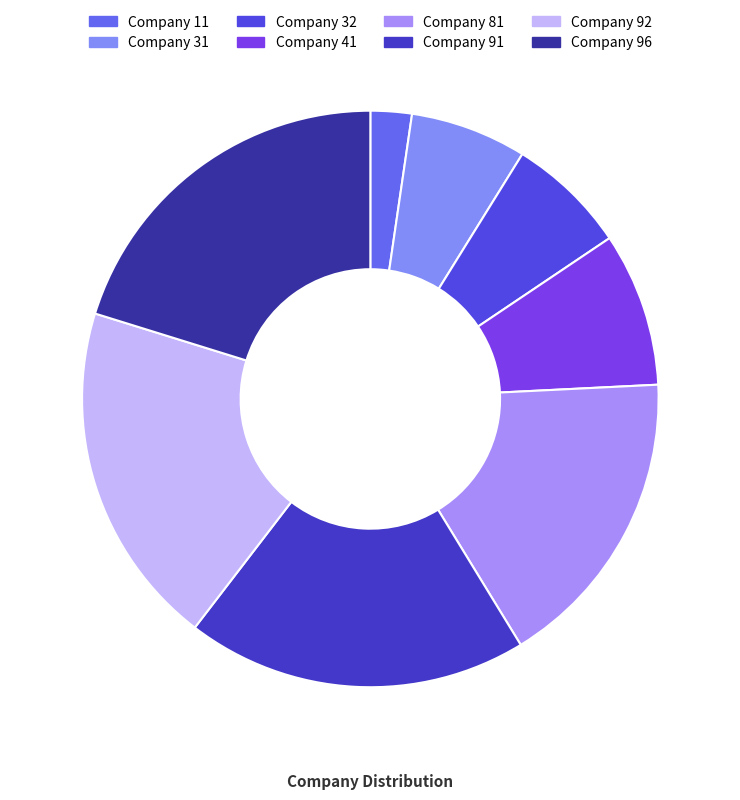

How many segments does this pie chart have?

8